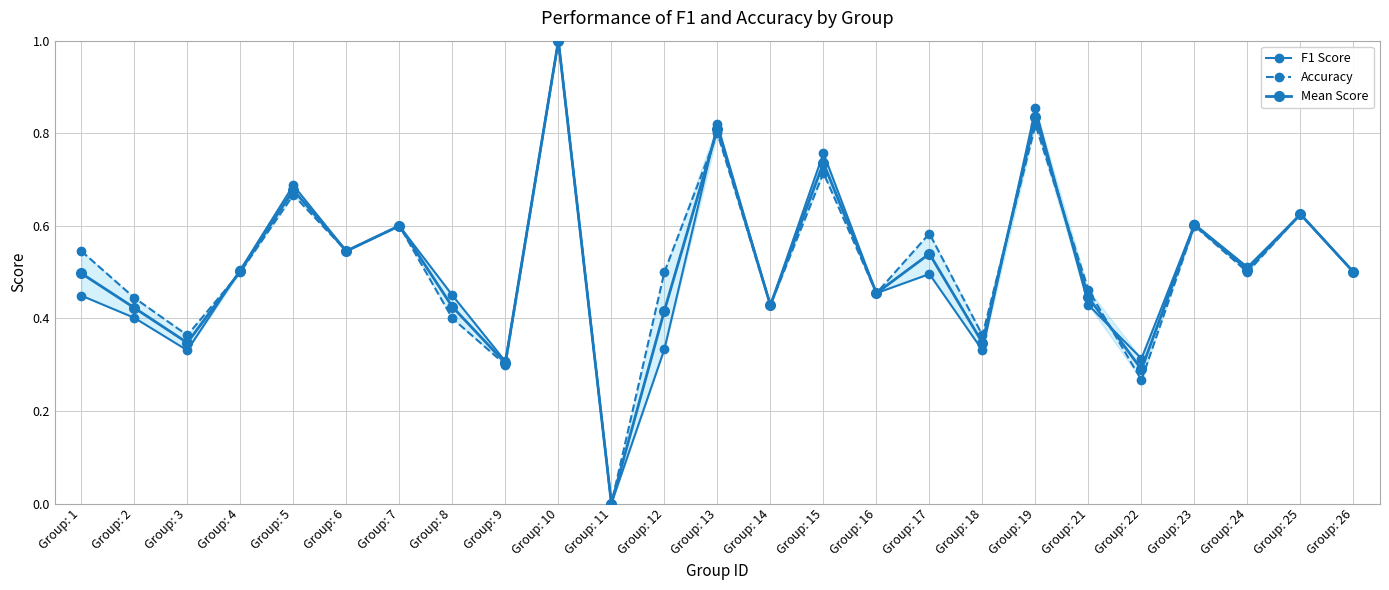

The F1 Score series shows 0.7 at Group: 26. True or false?

False